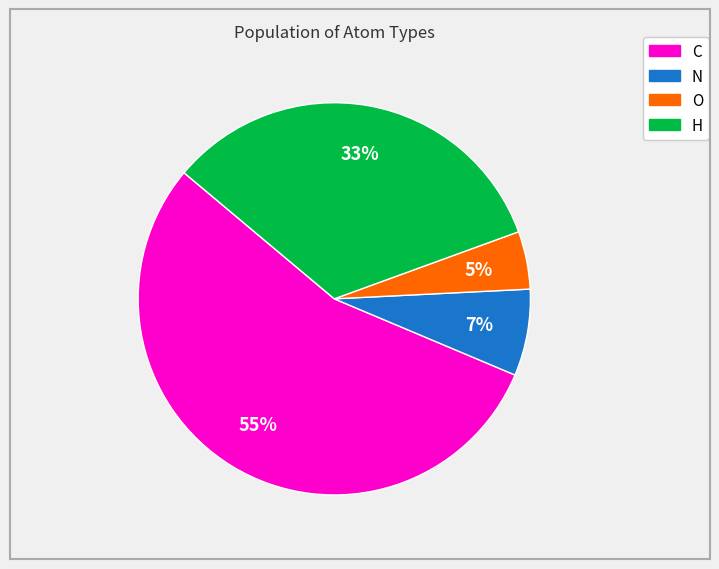

Do H and C together represent more than half of the pie?

Yes